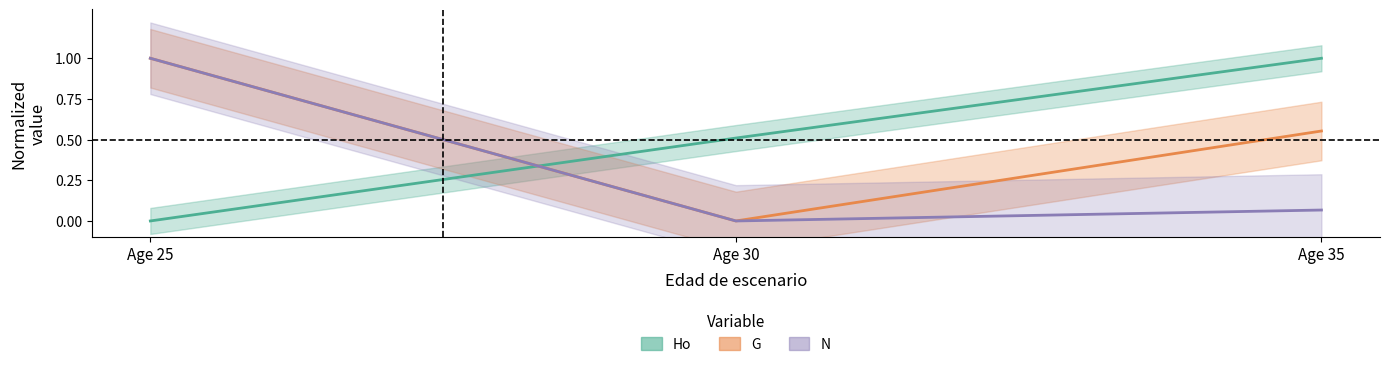

What is the spread (max minus min) of values at Age 25?

1.0